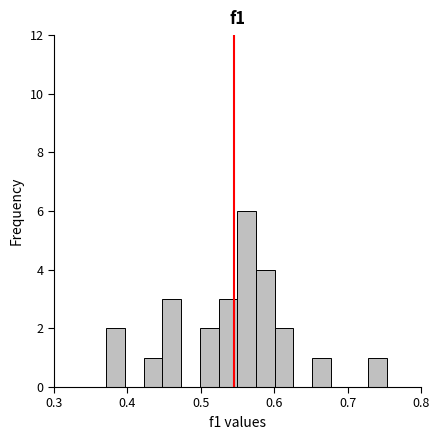

Around what value on the x-axis is the tallest bar? Give the approximate position of its centre, as read against the axis.

0.56